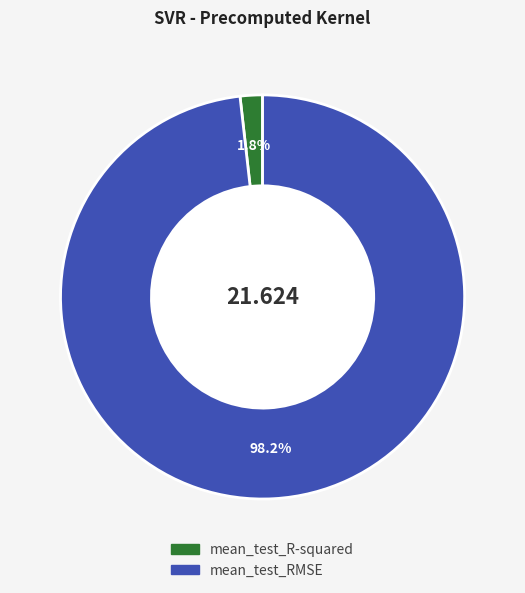

Which has a higher value, mean_test_R-squared or mean_test_RMSE?

mean_test_RMSE